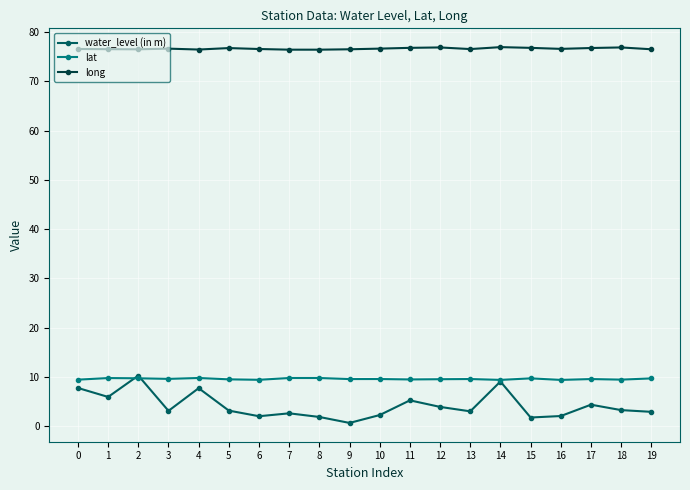

Count the lat values in the range 9 to 10.

20